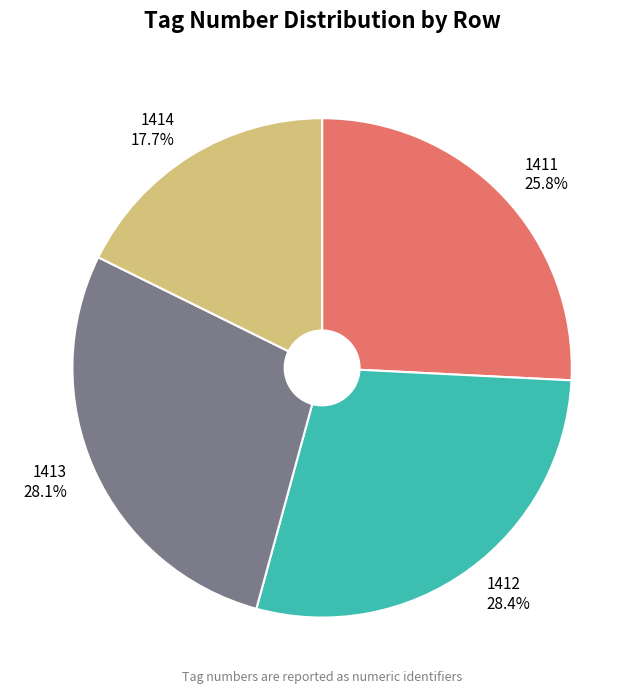

How many slices are in this pie chart?

4